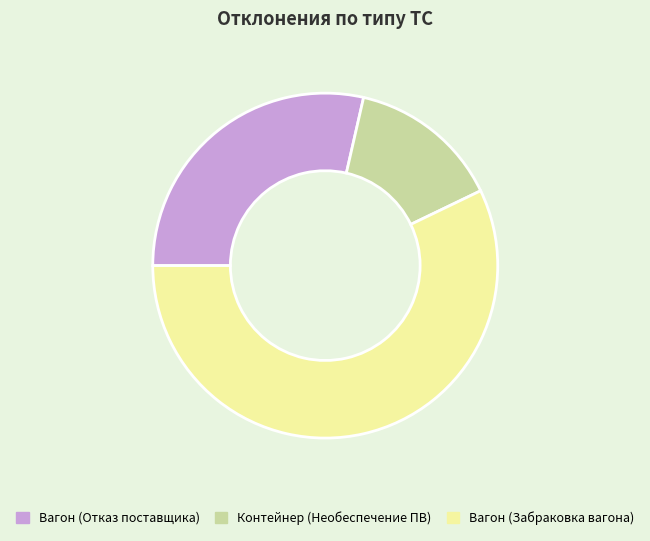

Which category has the smallest portion of the pie?

Контейнер (Необеспечение ПВ)